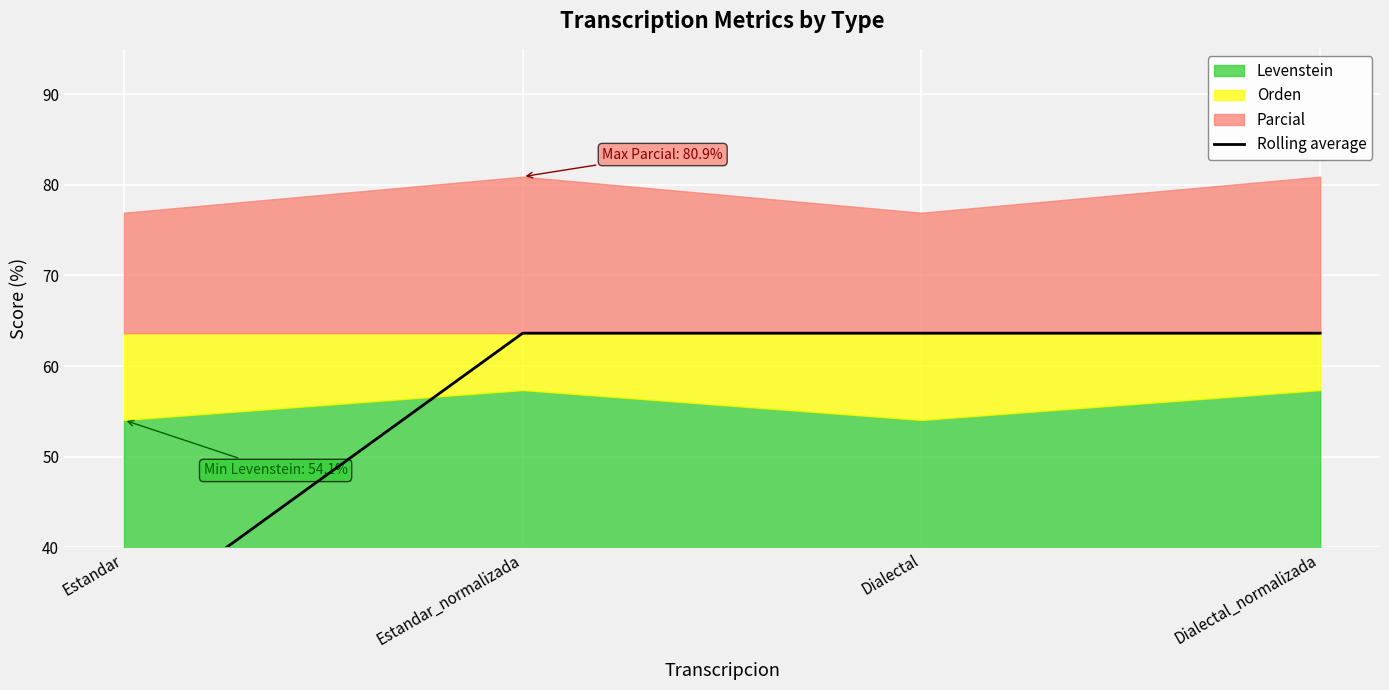

True or false: the data shows 63.6 at Dialectal.

True